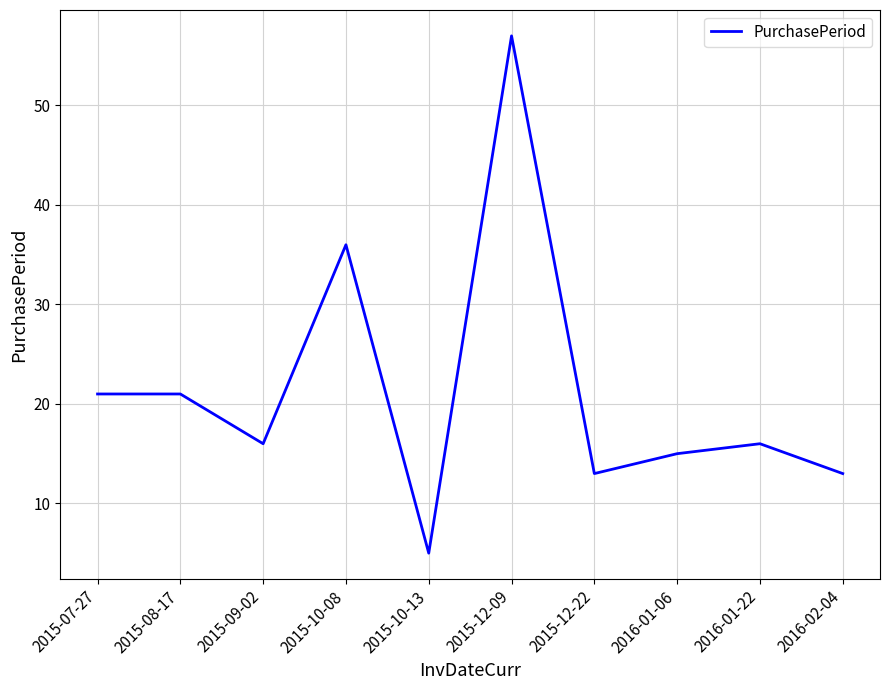

Count the number of data series in this chart.

1